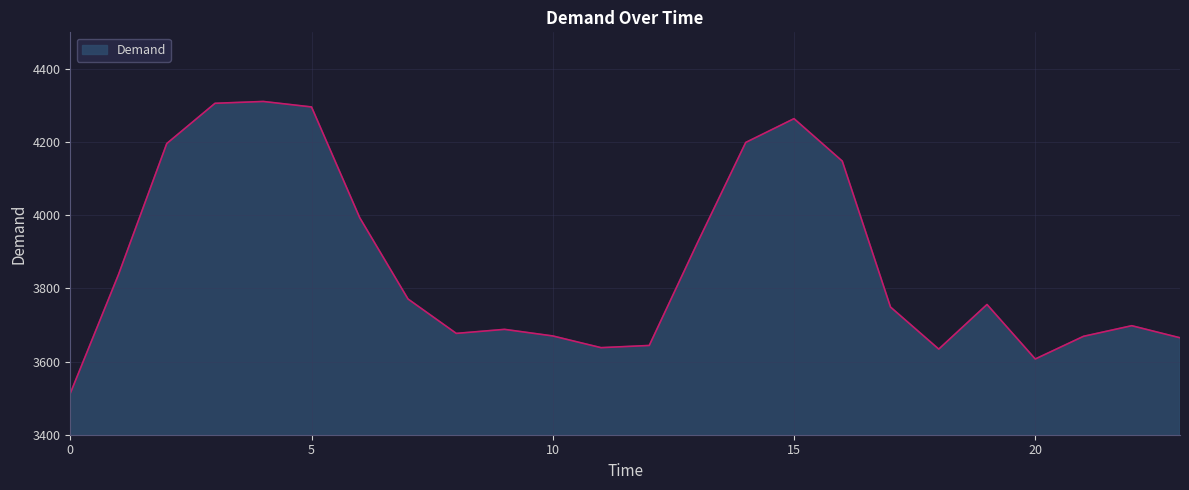

What is the smallest value displayed?

3513